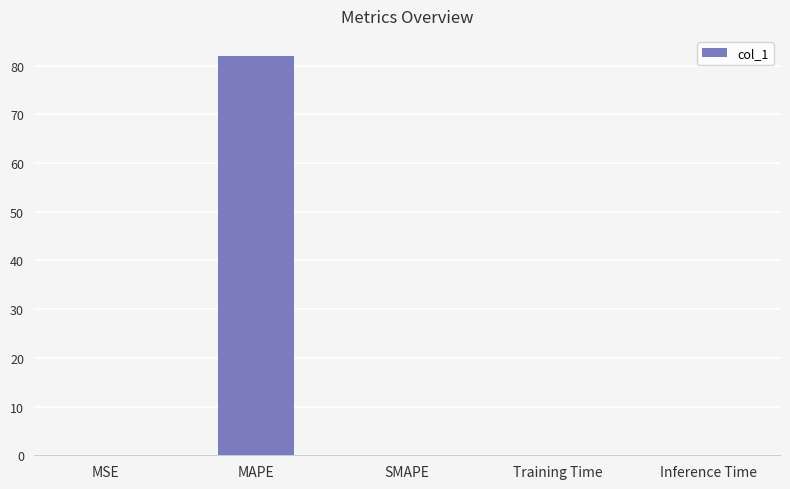

Is it true that the value at SMAPE is -33.9?

False